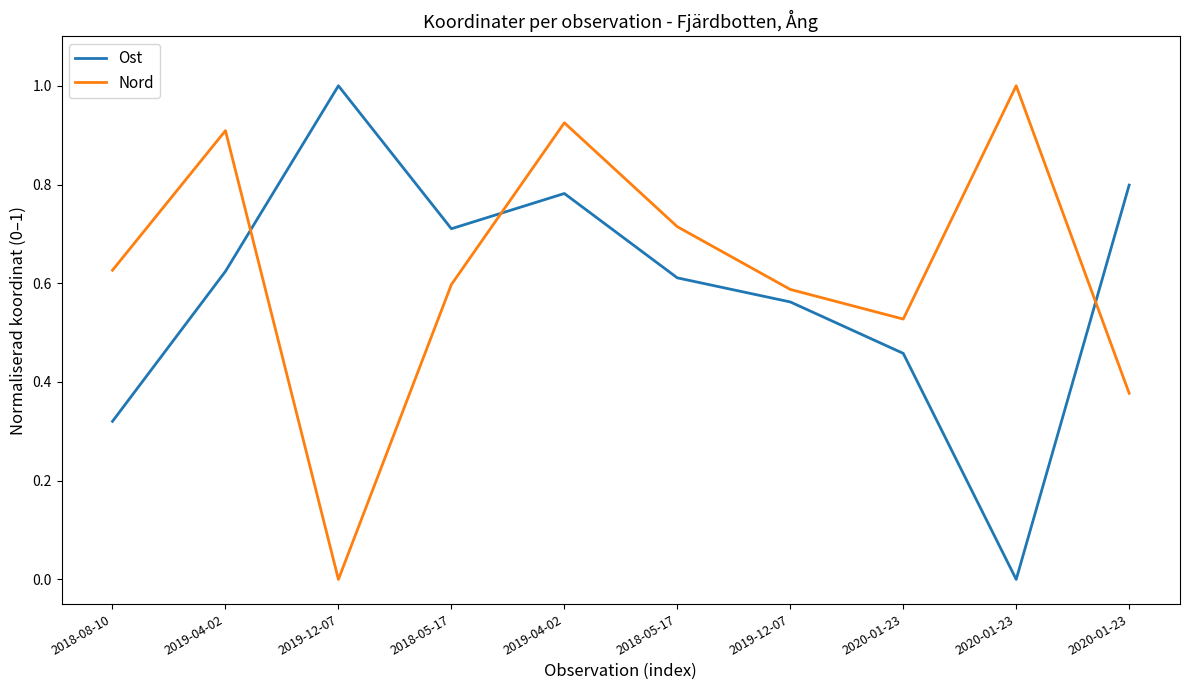

True or false: Nord has more than 0 points higher than both neighbors.

True